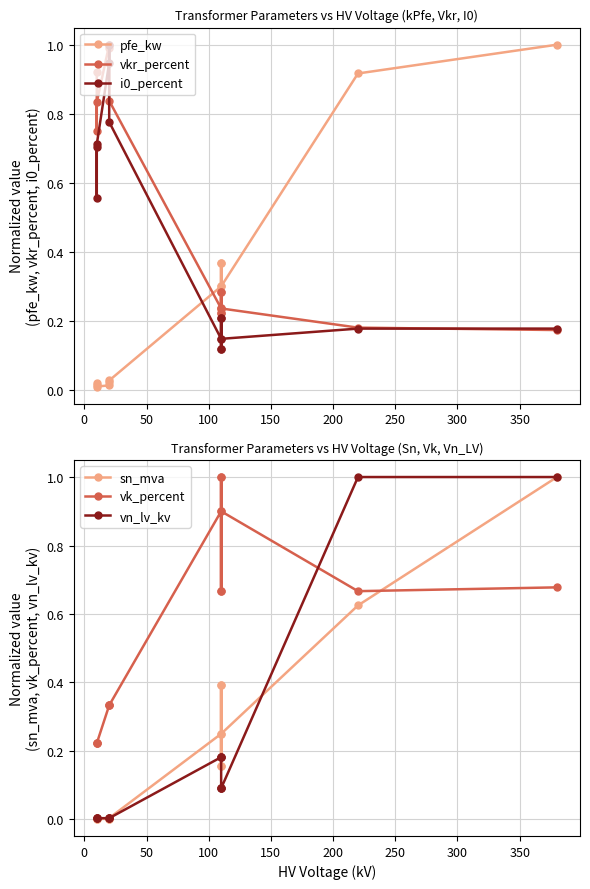

What is the sum of all vn_lv_kv values?

2.8